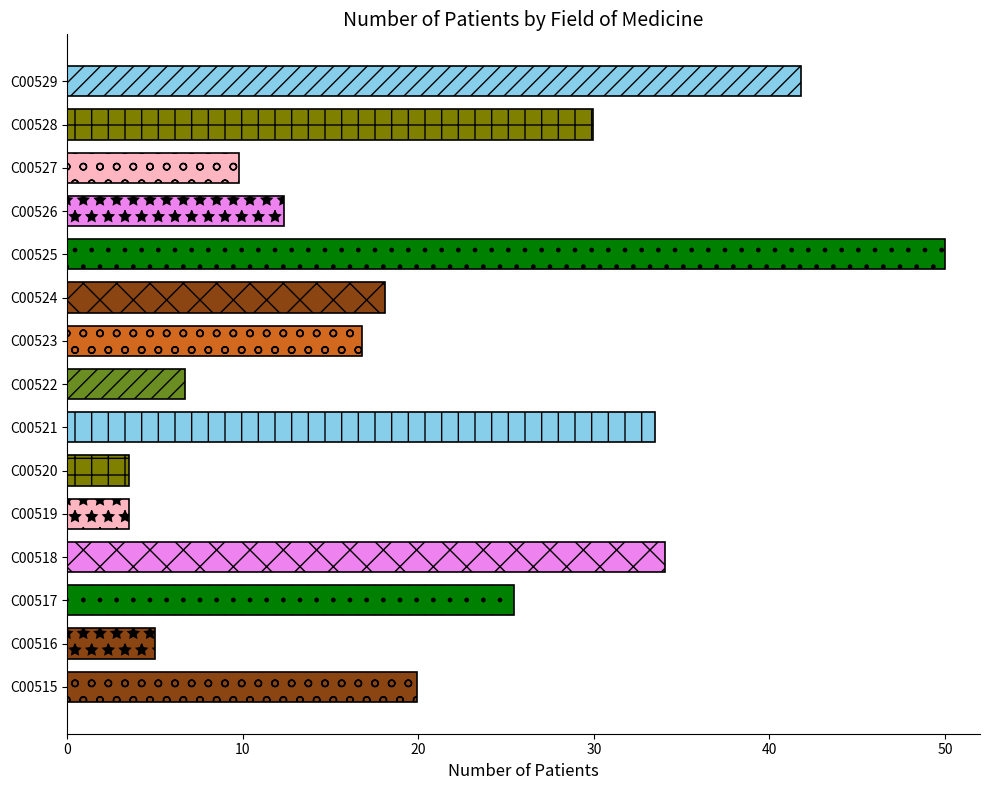

Are the bars grouped side by side (vs. stacked)?

No